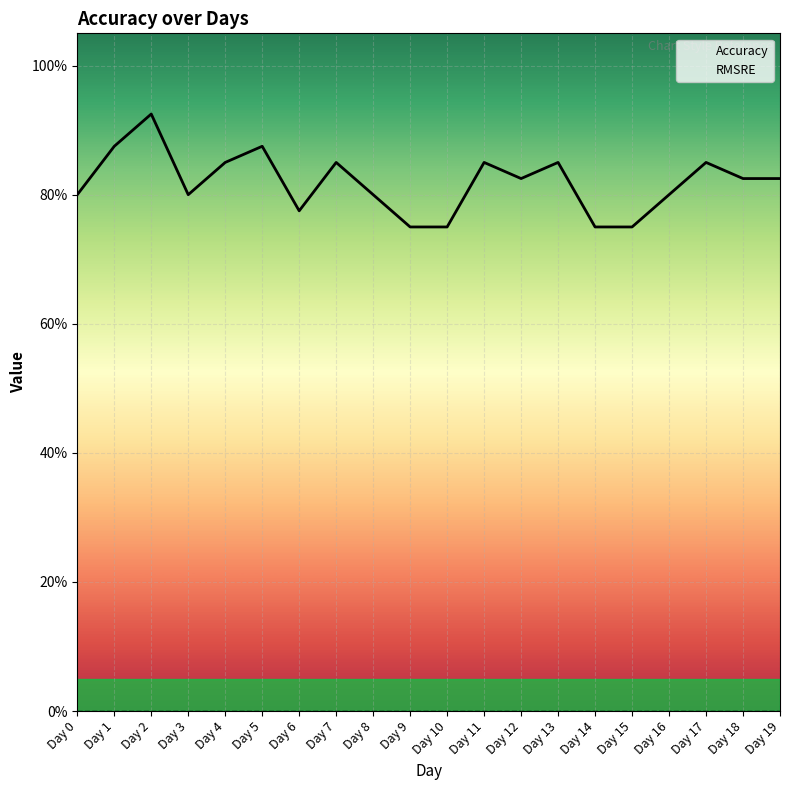

List the labels in order of RMSRE value, smallest first.

Day 0, Day 1, Day 2, Day 3, Day 4, Day 5, Day 6, Day 7, Day 8, Day 9, Day 10, Day 11, Day 12, Day 13, Day 14, Day 15, Day 16, Day 17, Day 18, Day 19